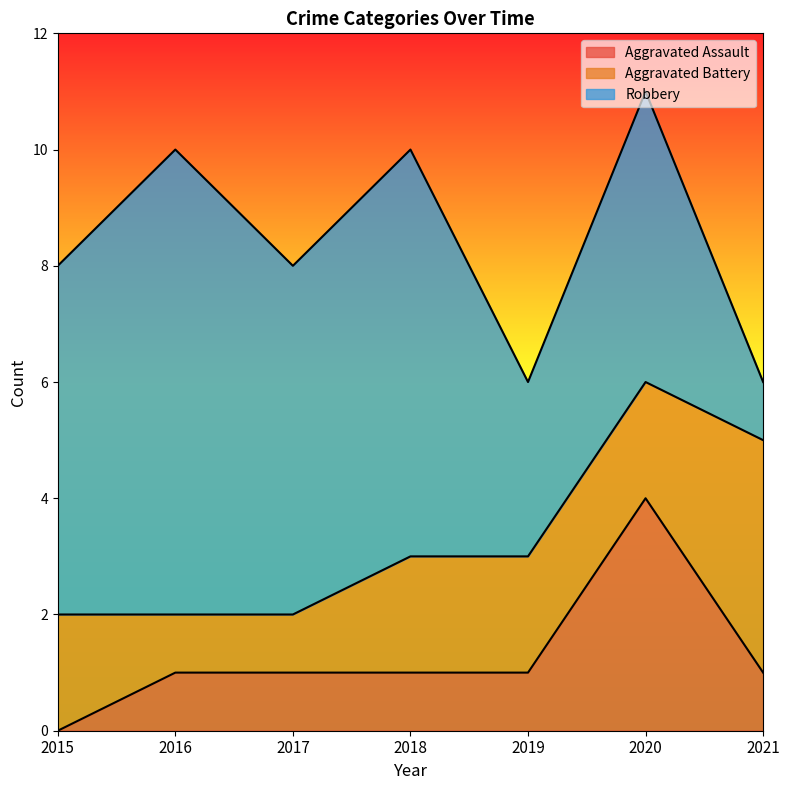

Which series has the largest total across all categories?

Robbery